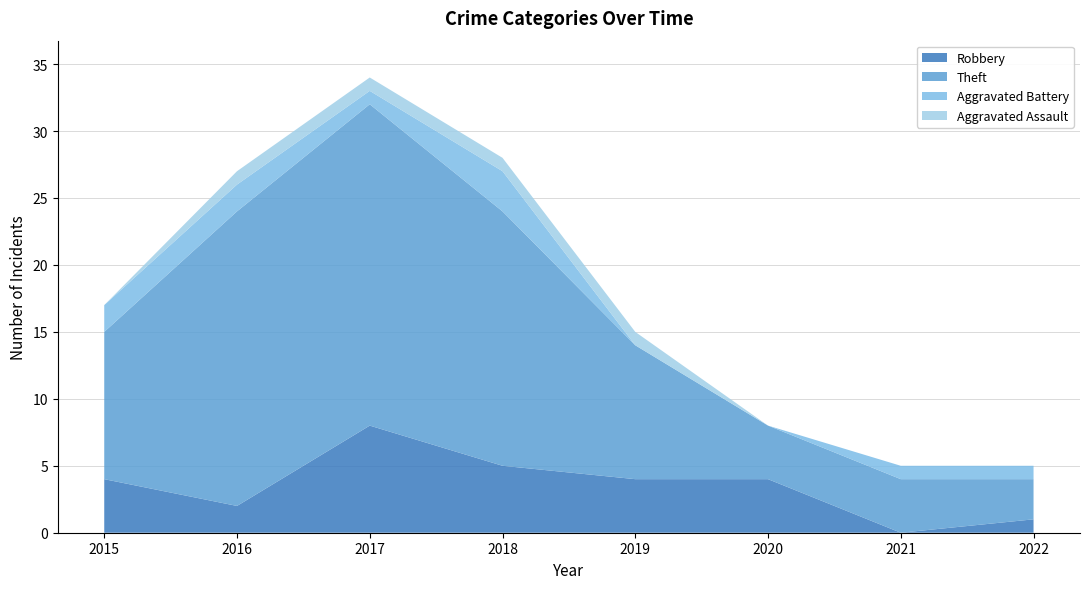

What is the value of the Aggravated Battery point at the 7th from the left?

1